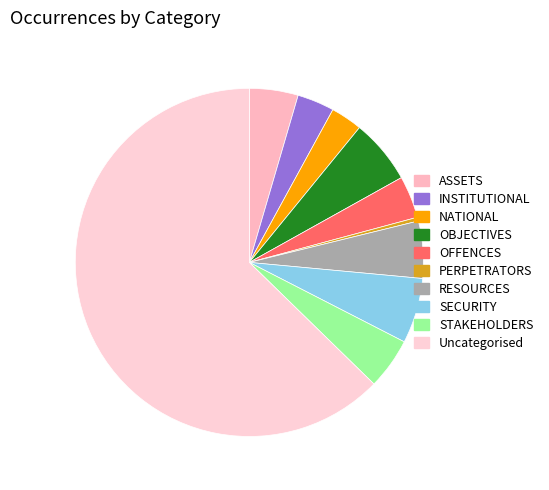

How many slices are in this pie chart?

10